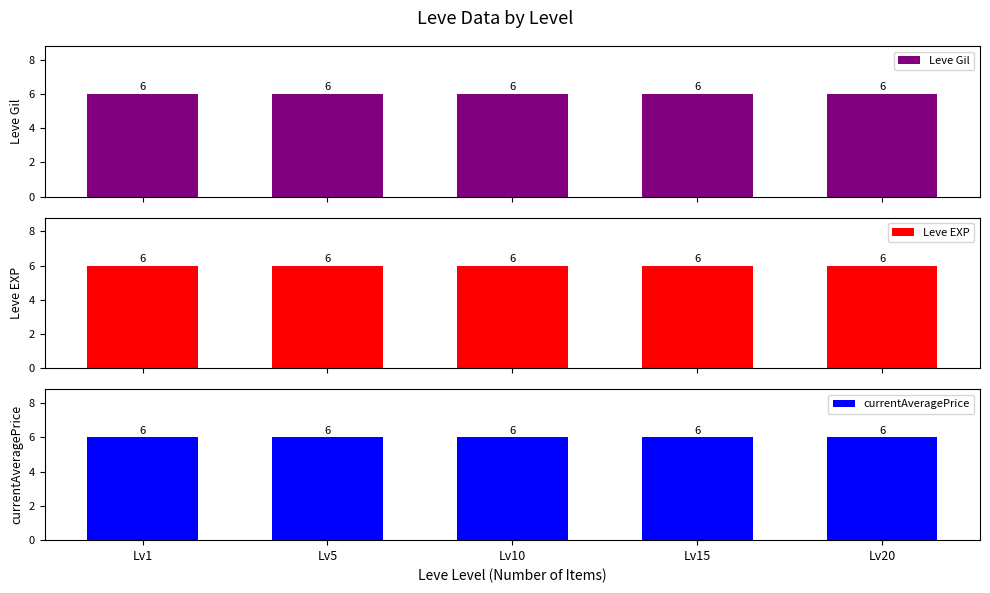

Between 5 and 15, which series saw the biggest shift?

currentAveragePrice